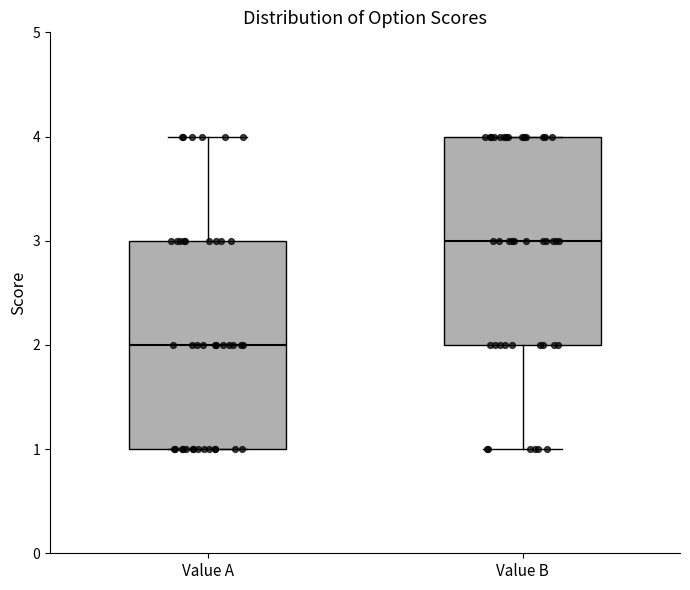

Which box's median line is the lowest?

Value A